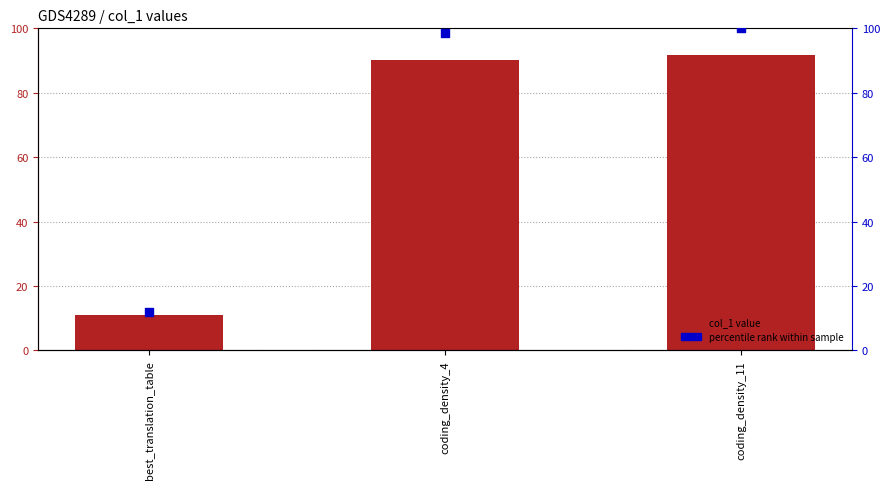

Which series contains the highest Y value?

percentile rank